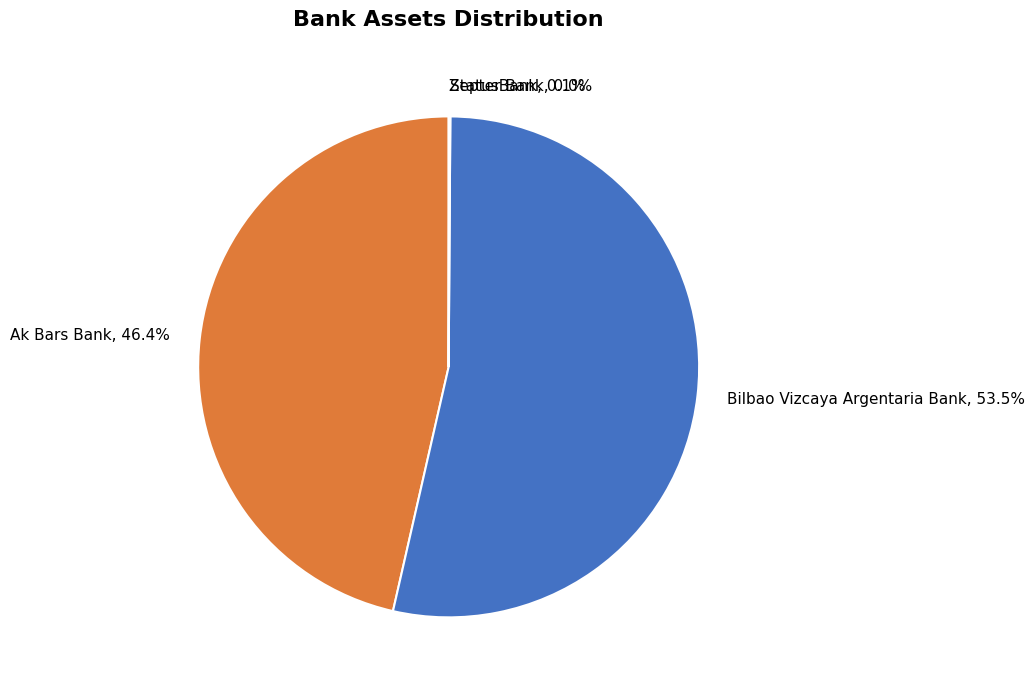

What is the largest slice in the pie chart?

Bilbao Vizcaya Argentaria Bank